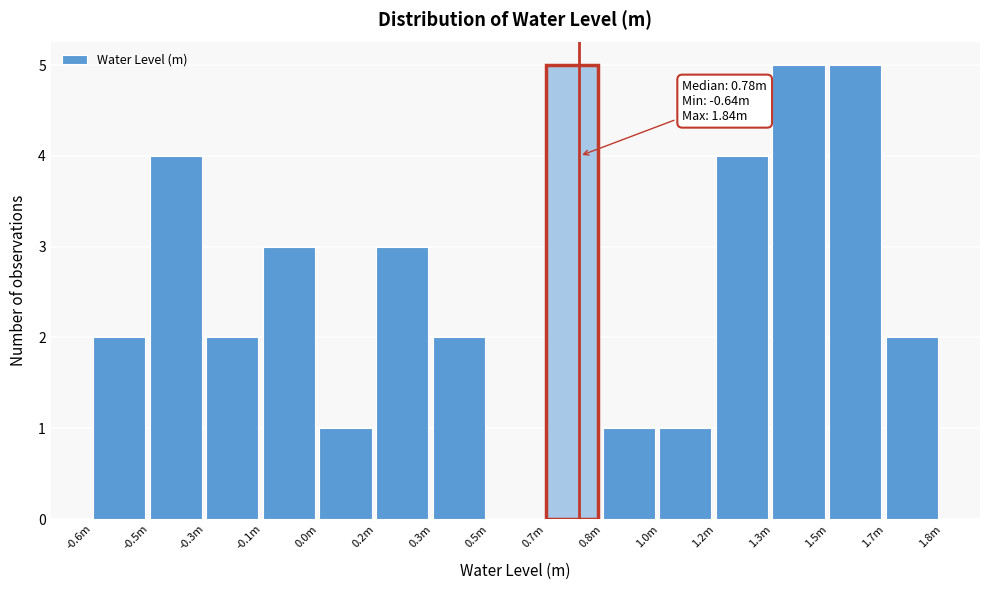

Reading left to right, list all the values displayed in this chart.

-0.6m=2	-0.5m=4	-0.3m=2	-0.1m=3	0.0m=1	0.2m=3	0.3m=2	0.5m=0	0.7m=5	0.8m=1	1.0m=1	1.2m=4	1.3m=5	1.5m=5	1.7m=2